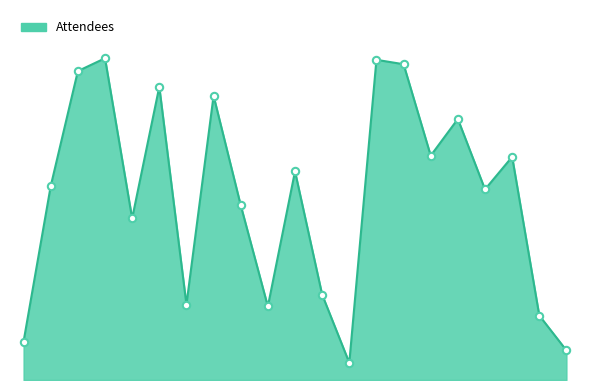

Is this an area chart (filled region under the line)?

Yes